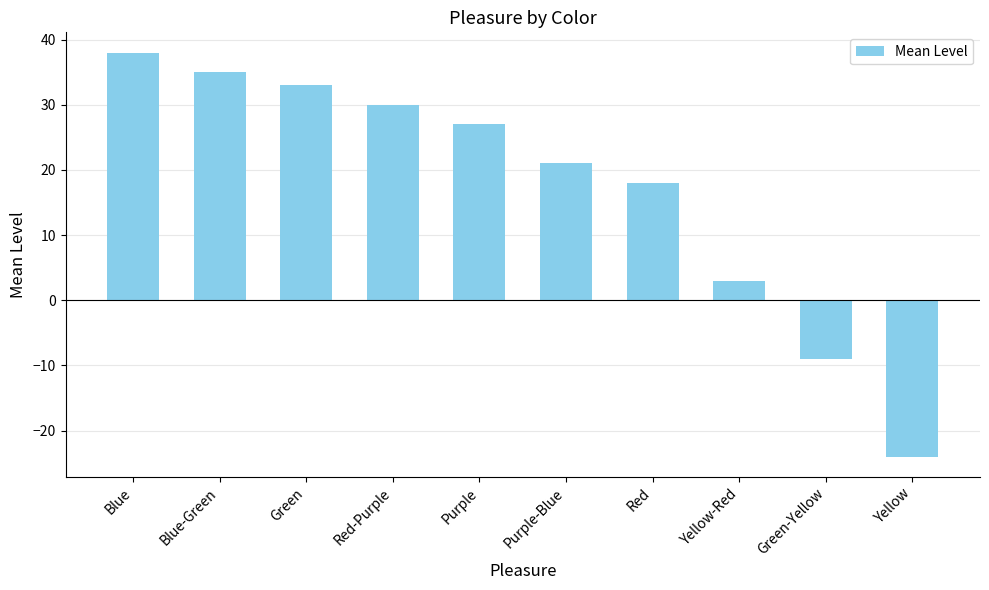

Reading right to left, extract all data points from this chart.

Yellow=-24	Green-Yellow=-9	Yellow-Red=3	Red=18	Purple-Blue=21	Purple=27	Red-Purple=30	Green=33	Blue-Green=35	Blue=38